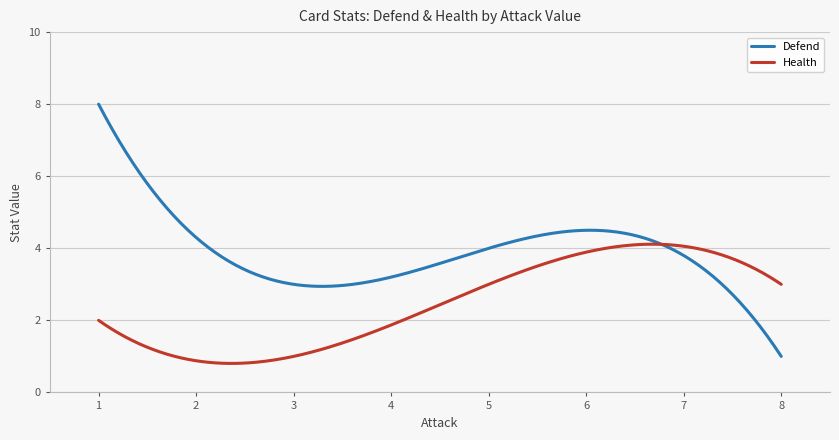

Which series has the widest spread of values?

Defend